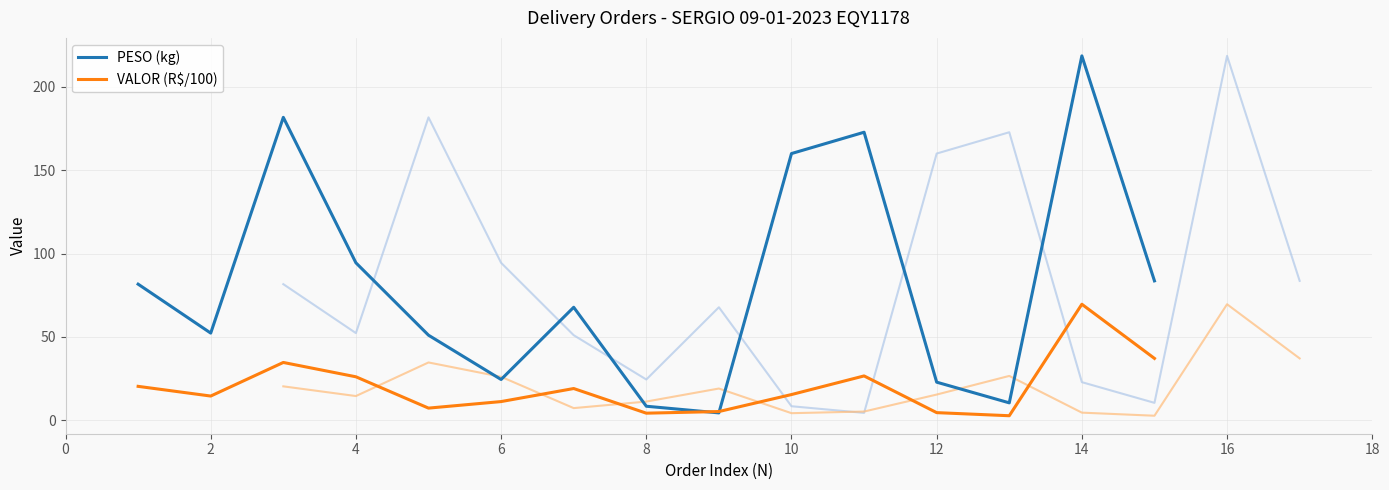

What is the value of the PESO (kg) point at the 8th from the left?

8.5